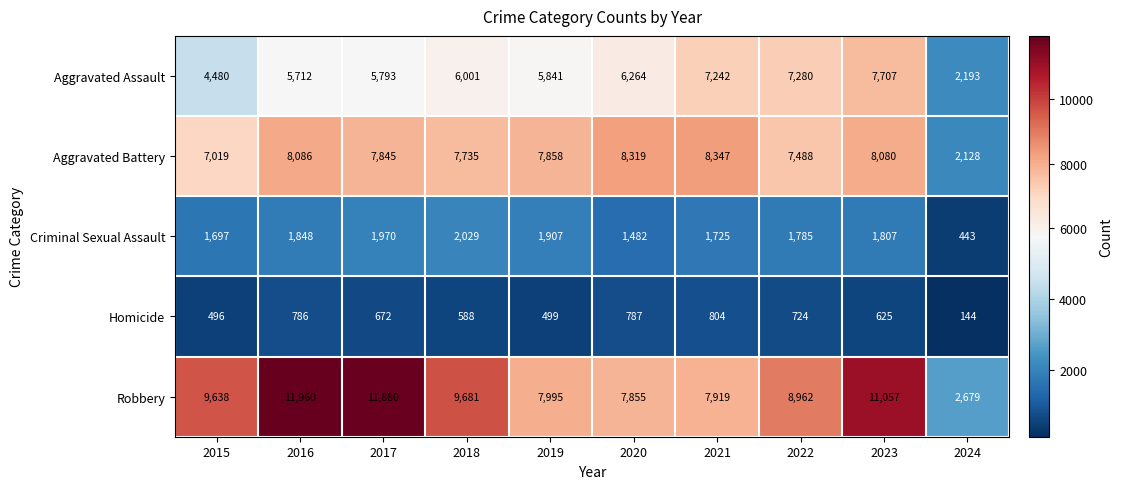

Between 2021 and 2024, which series saw the biggest shift?

Aggravated Battery